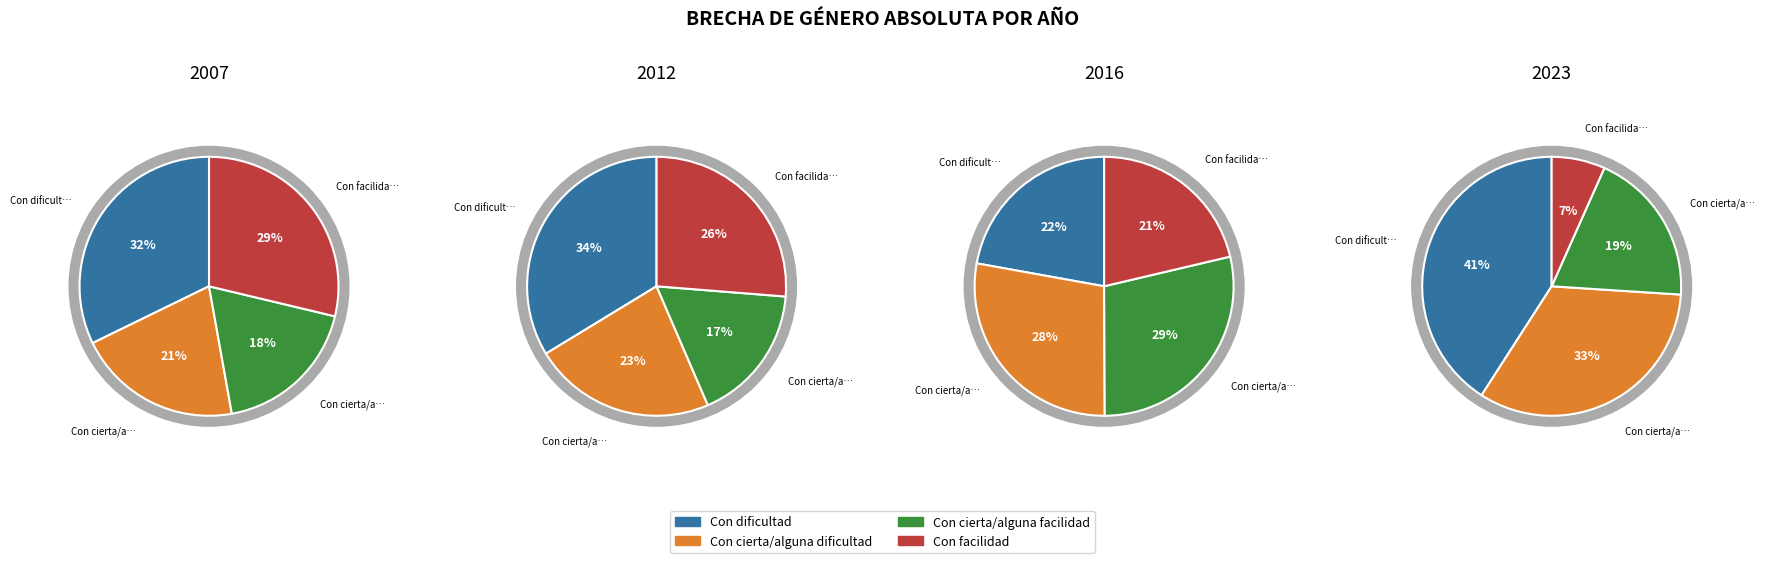

How many slices are in this pie chart?

4